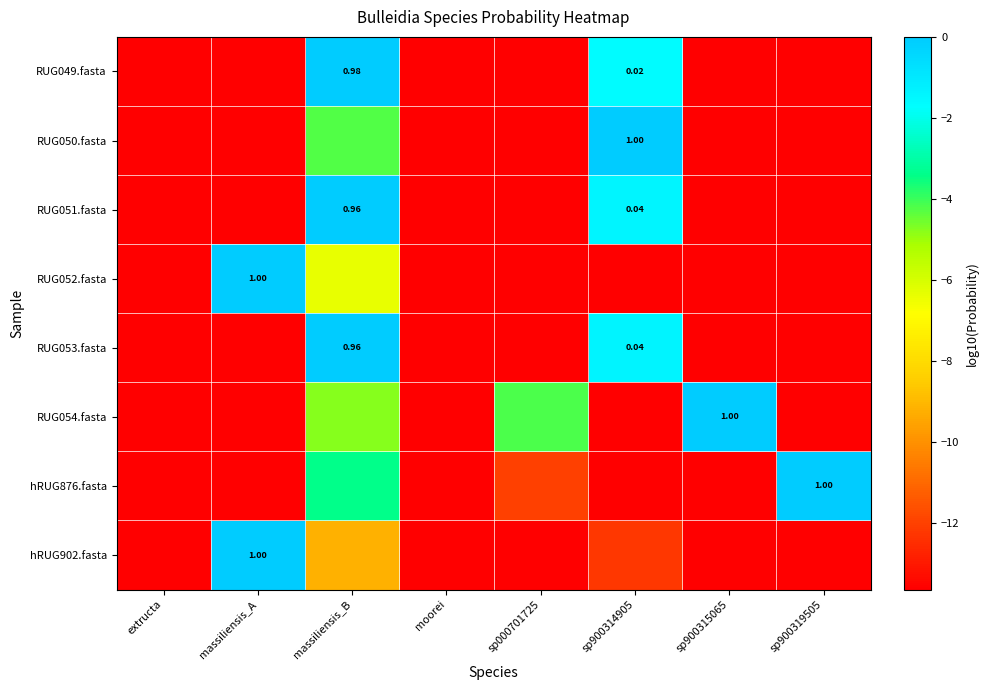

At which label does hRUG902.fasta reach its minimum?

extructa